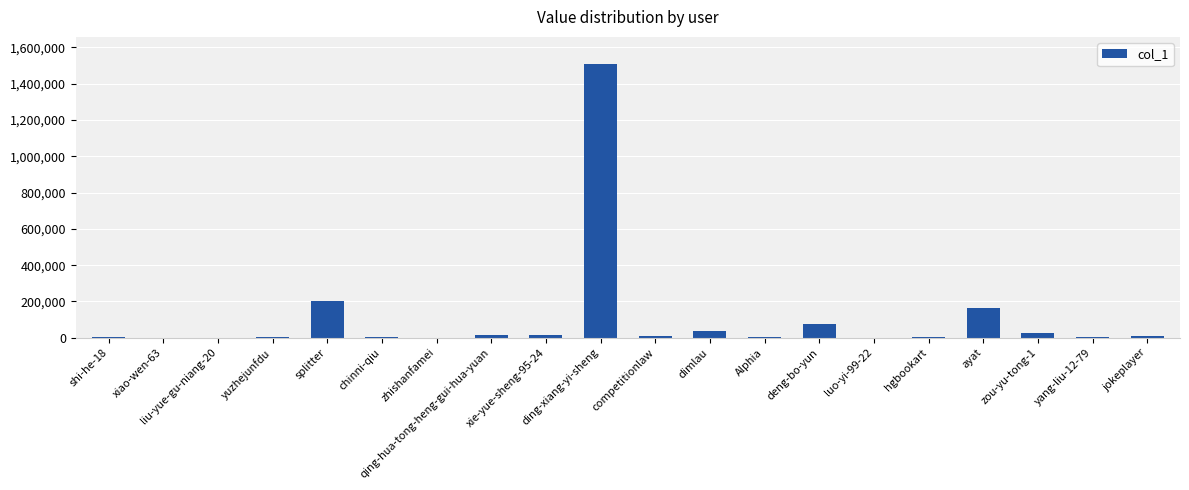

Where is the data nearest to the value 753338?

splitter